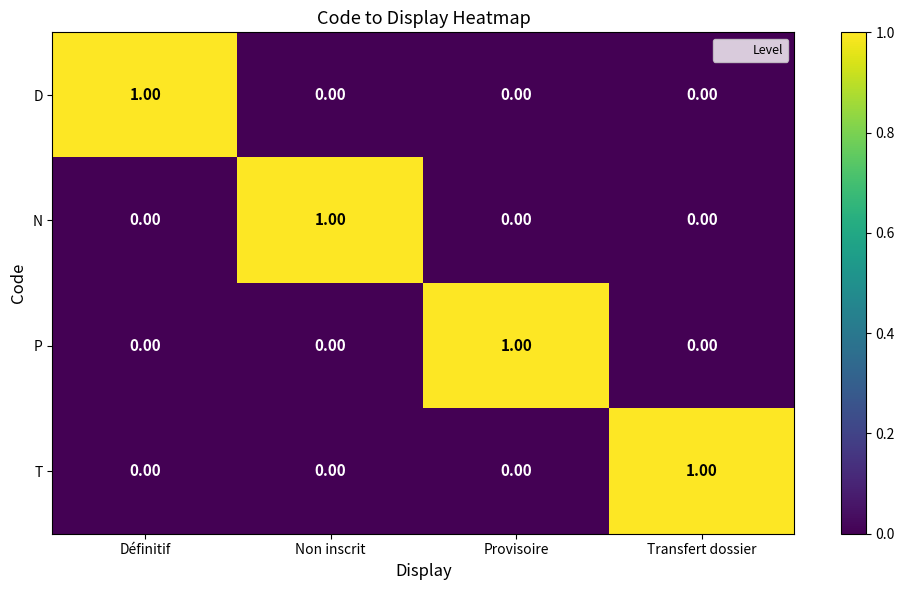

At how many categories does at least one series exceed 0?

4